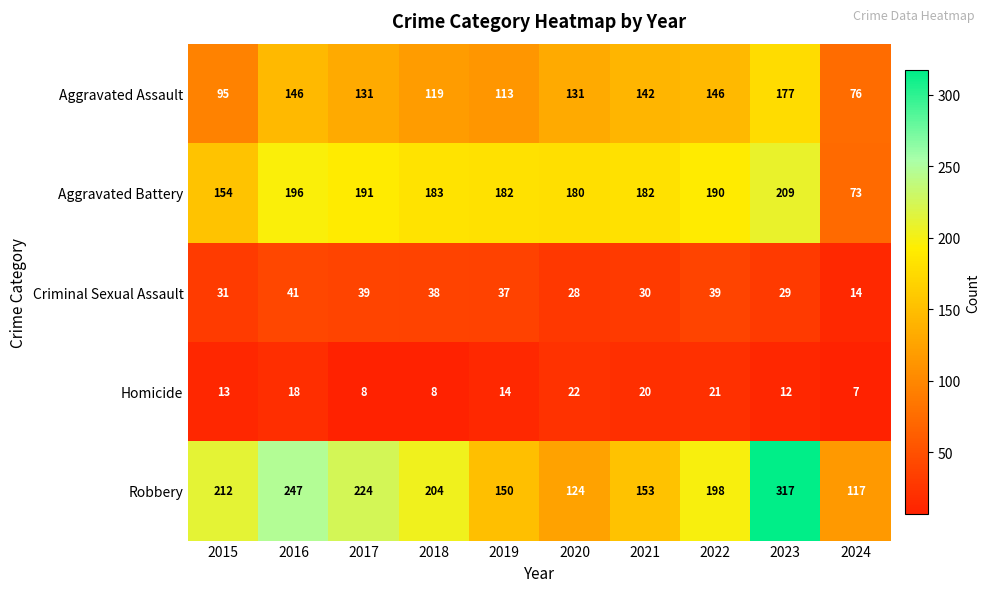

True or false: Homicide has a value of 7 at 2024.

True